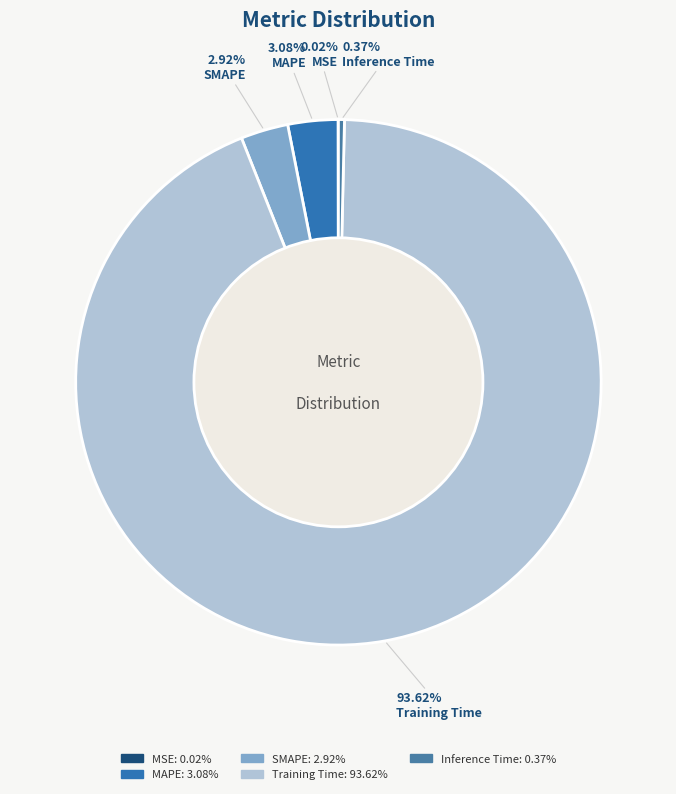

To the nearest percent, what is the difference between the largest and smallest slice percentages?

94%